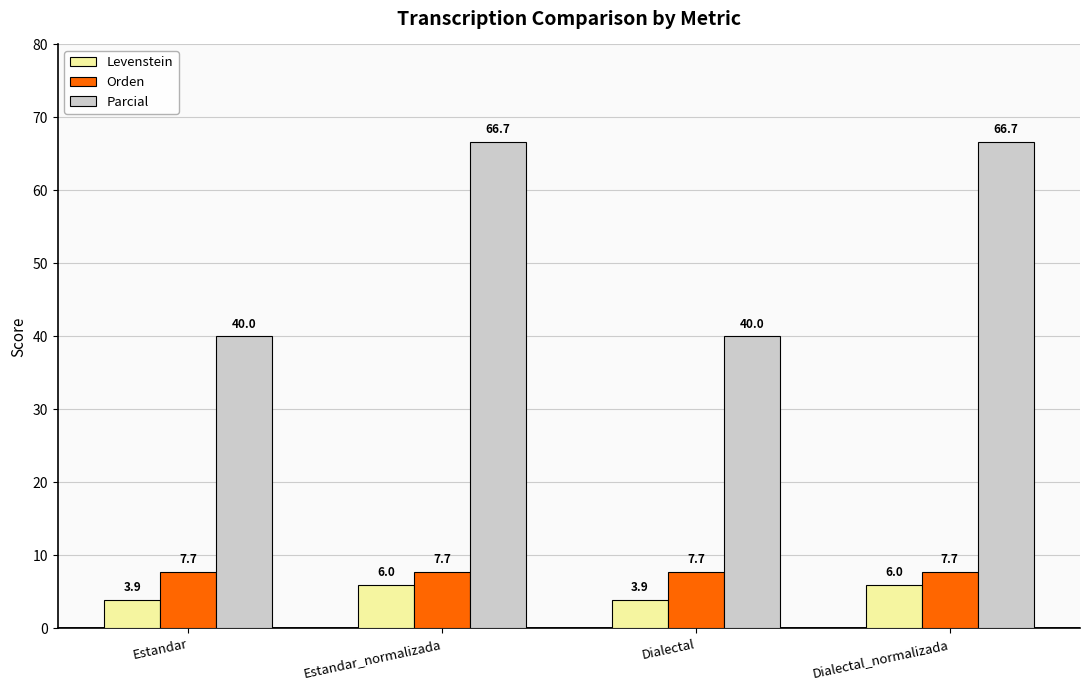

At Estandar_normalizada, list the series in order from smallest to largest.

Levenstein, Orden, Parcial